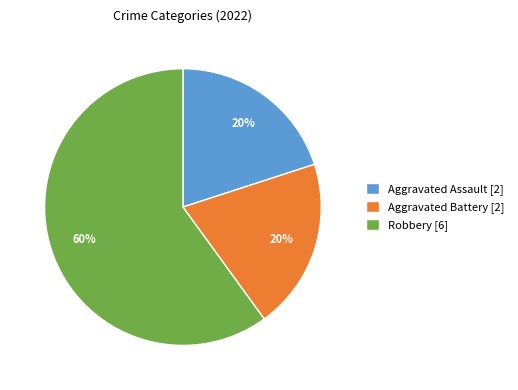

The Robbery slice represents 45% of the pie. True or false?

False